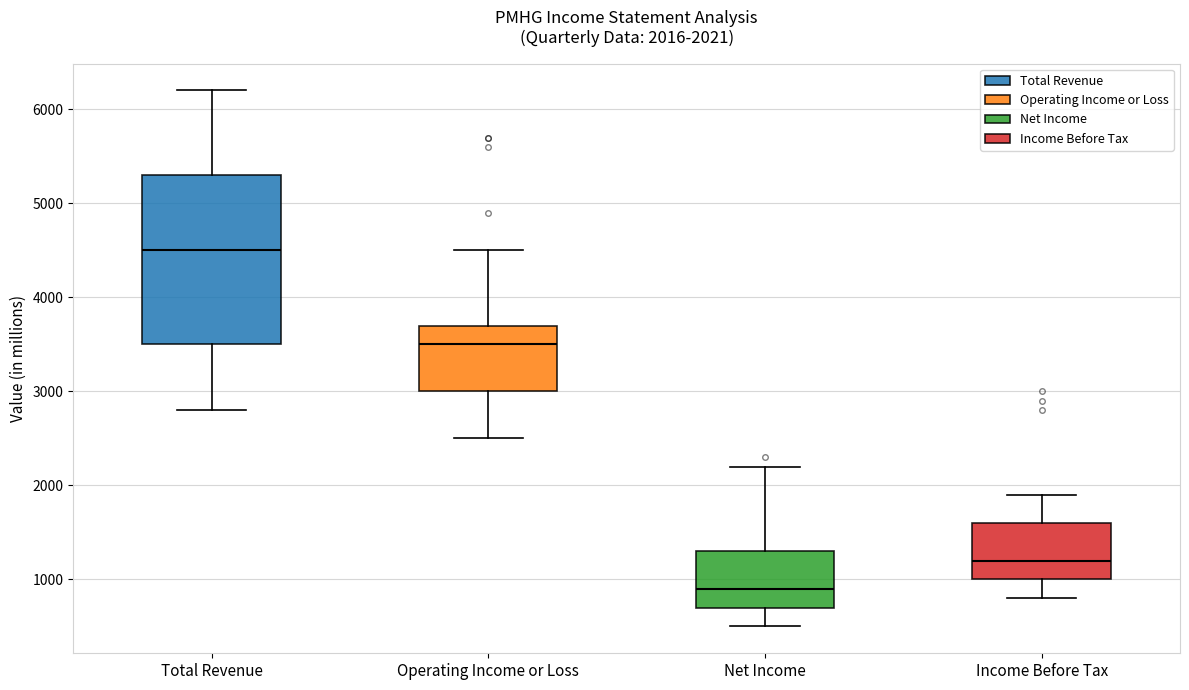

Which box's median line is the lowest?

Net Income